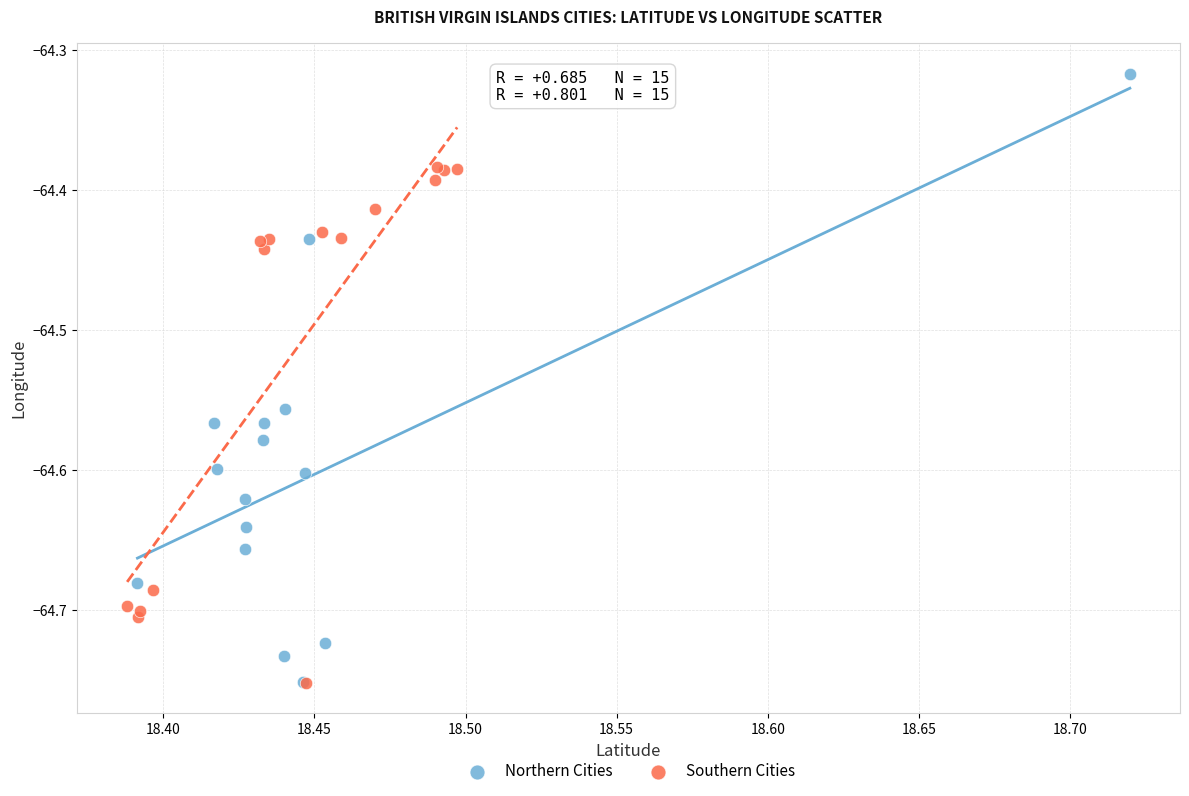

Which series has the largest Y range (max minus min)?

Northern Cities